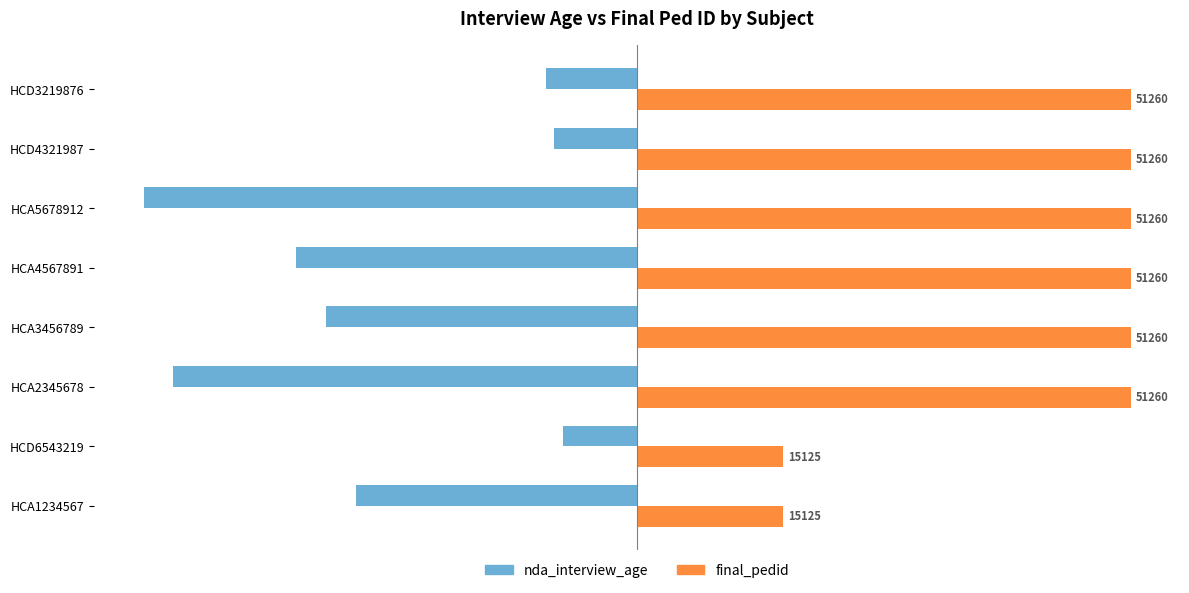

What are all the series names shown in the legend?

nda_interview_age, final_pedid